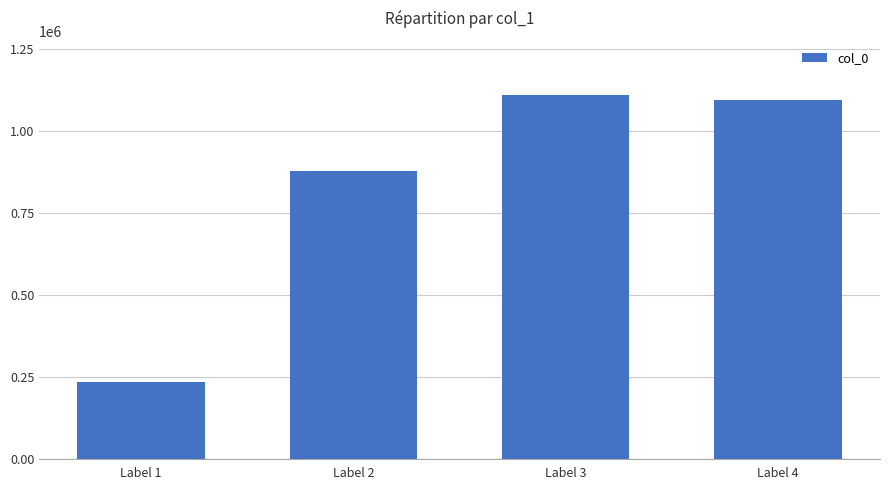

What is the difference between the maximum and minimum values?

874954